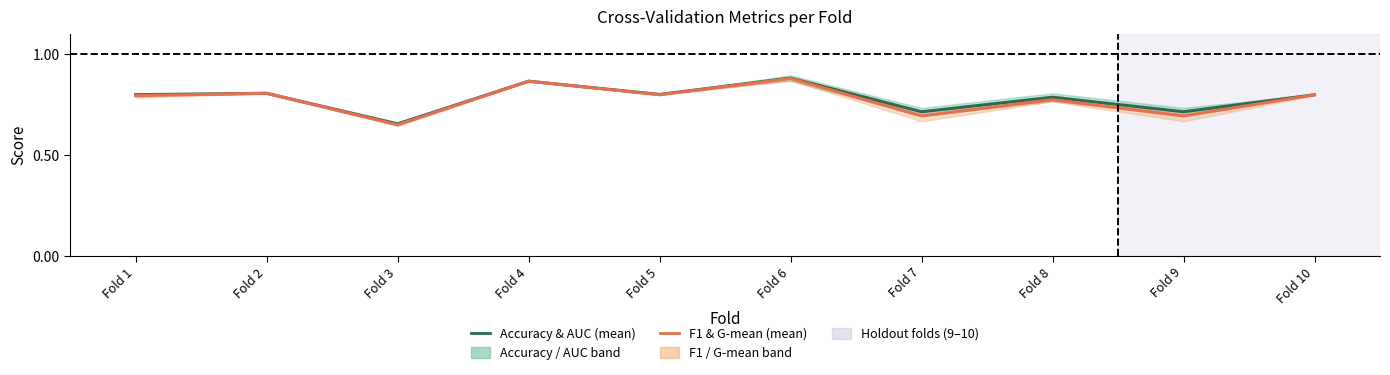

Count the F1 & G-mean (mean) values in the range 0 to 1.

10